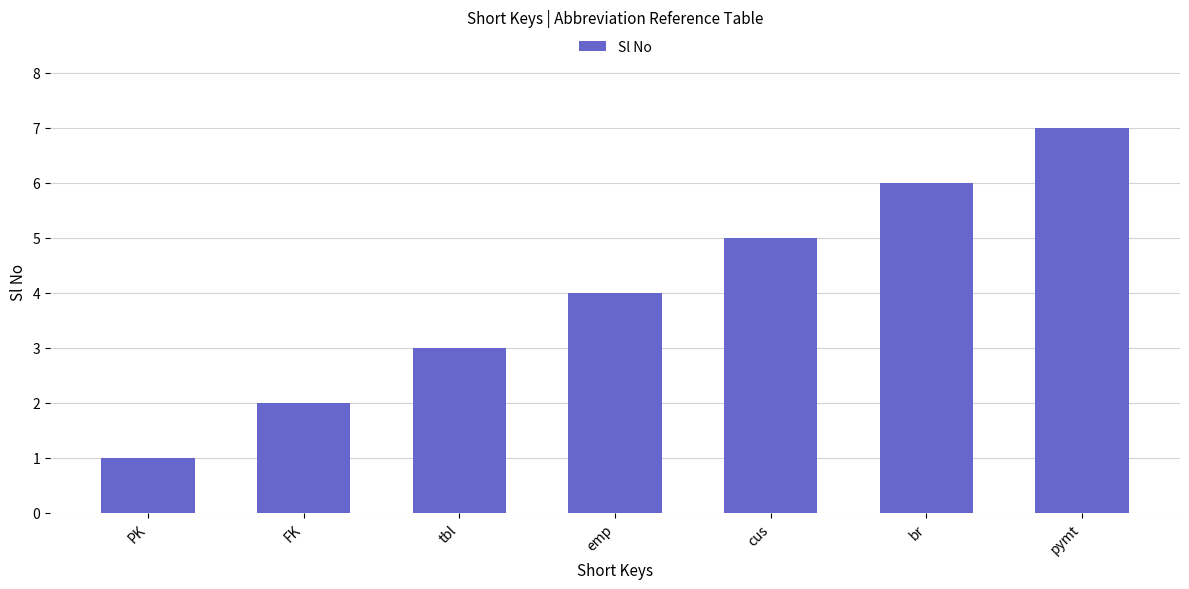

Reading left to right, transcribe all the data shown in this chart.

PK=1	FK=2	tbl=3	emp=4	cus=5	br=6	pymt=7